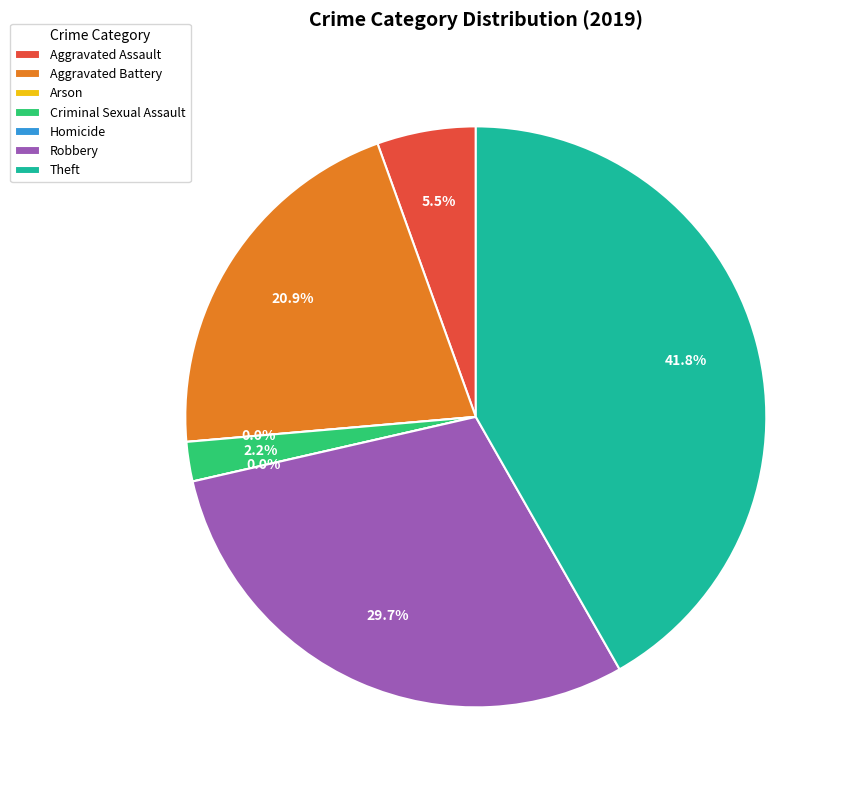

What is the change in value from Aggravated Battery to Robbery?

+8